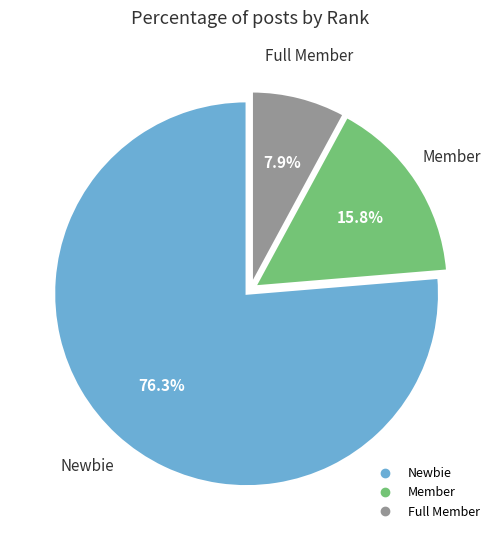

Between Member and Newbie, which is larger?

Newbie